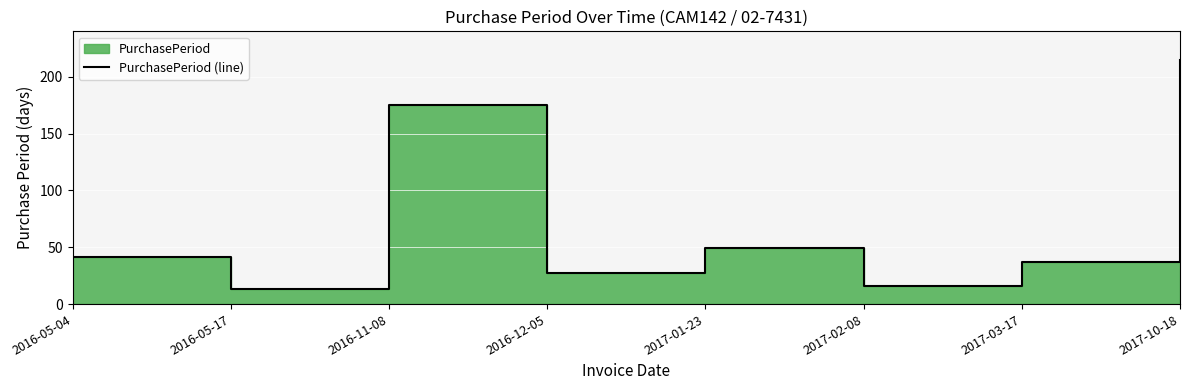

Which category has the highest value across all series?

2017-10-18